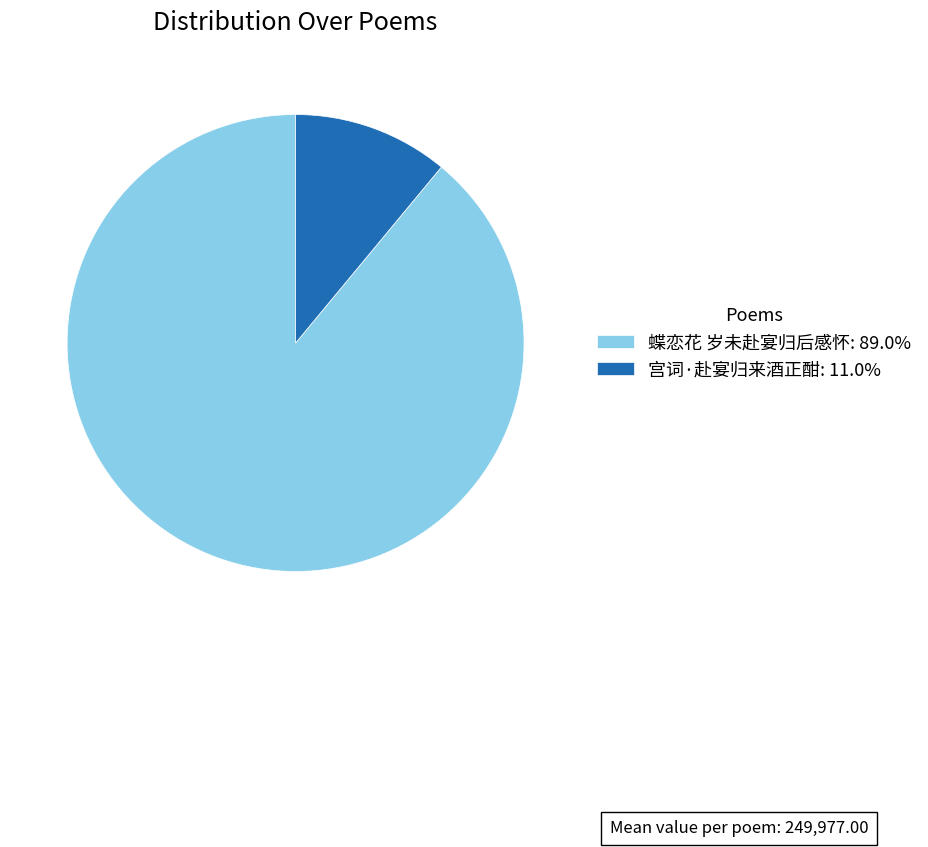

Rank the categories by value from highest to lowest.

蝶恋花 岁未赴宴归后感怀, 宫词·赴宴归来酒正酣